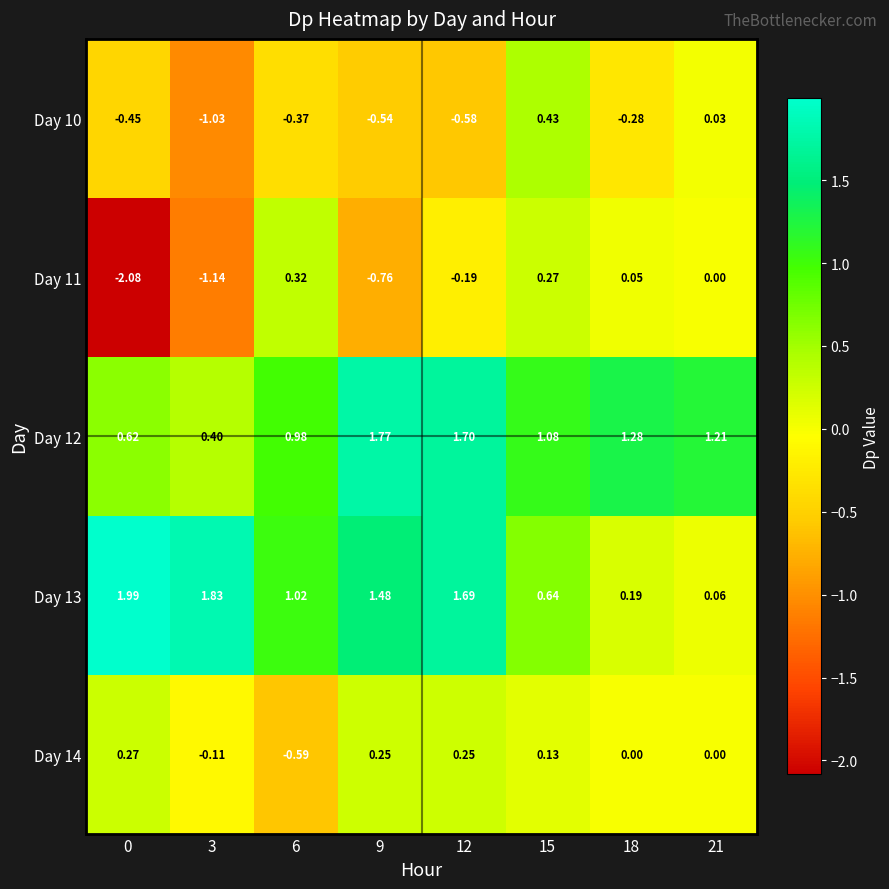

How many data points does each series have?

8